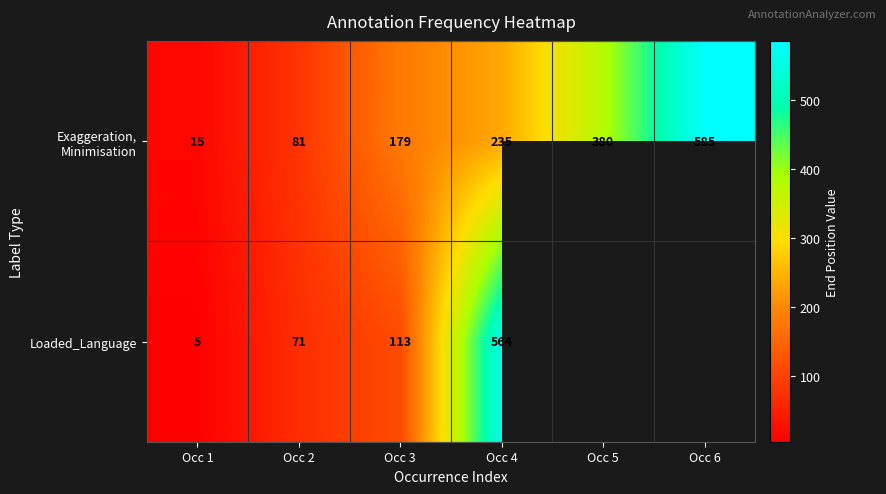

True or false: Loaded_Language has a value of 21 at Occ 2.

False